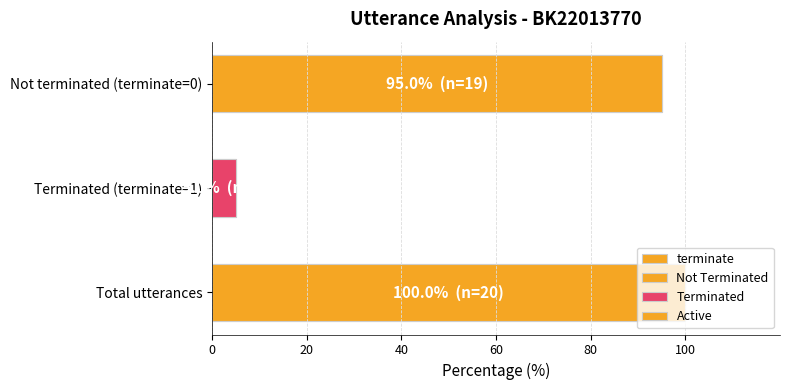

True or false: the data shows 48 at Total utterances.

False